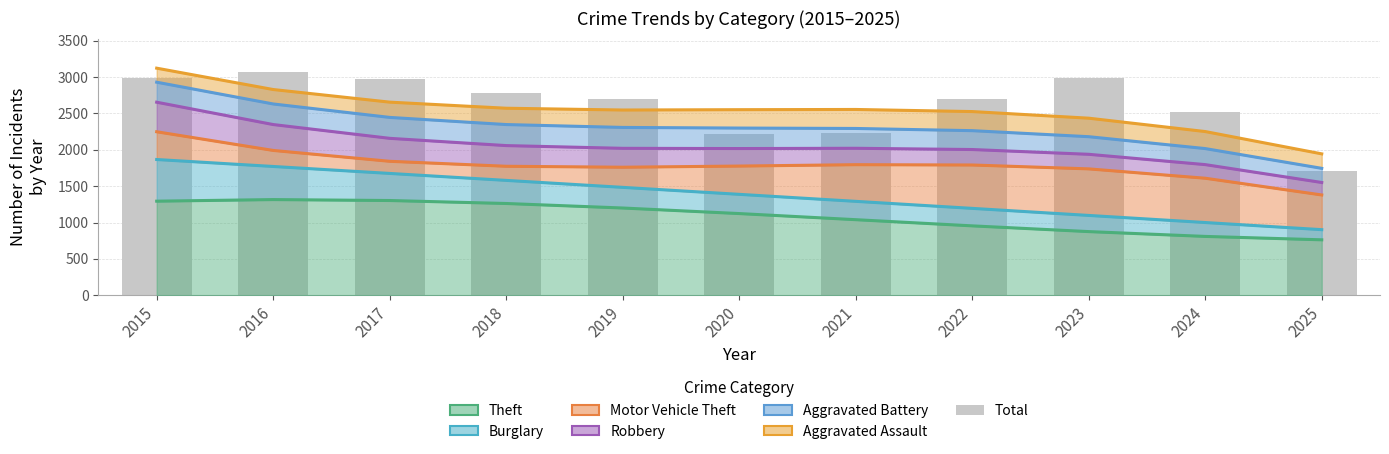

Is it true that Aggravated Battery equals 672.4 at 2017?

False